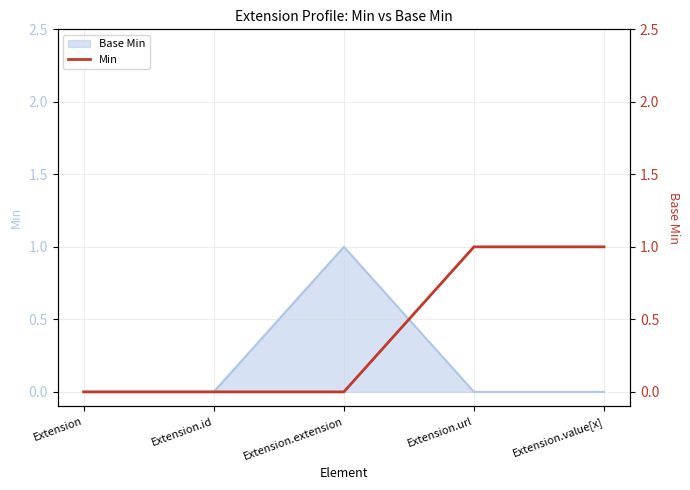

Count the values in the range 0 to 1.

5